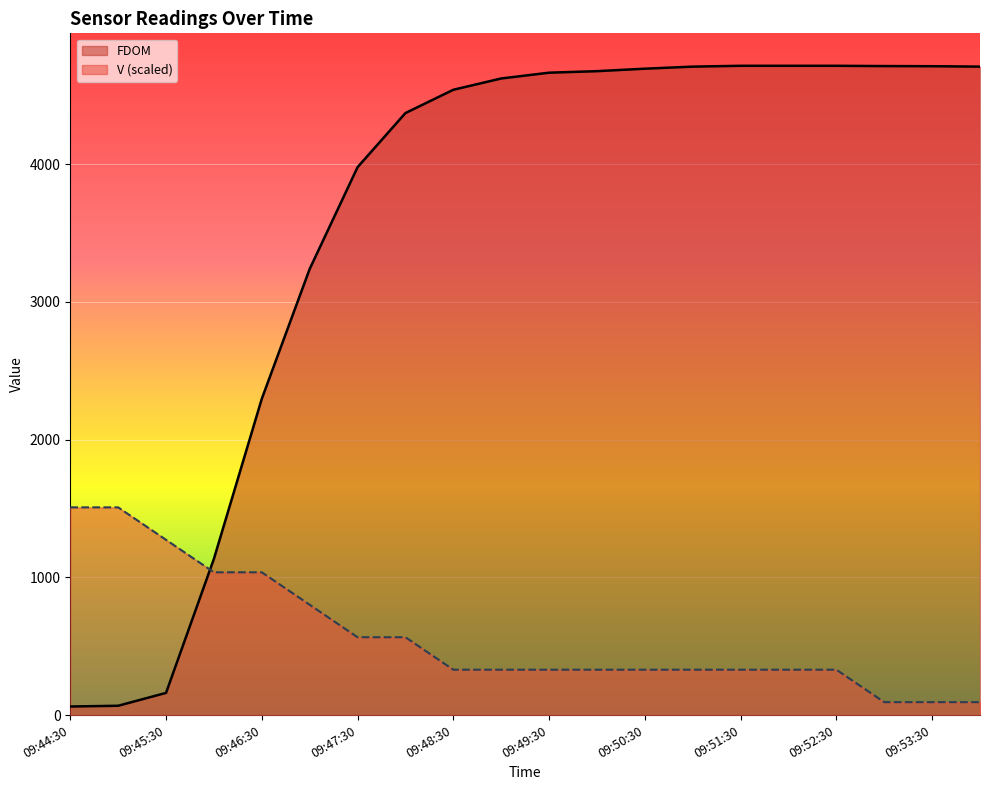

What is the lowest value of the V series?

94.3